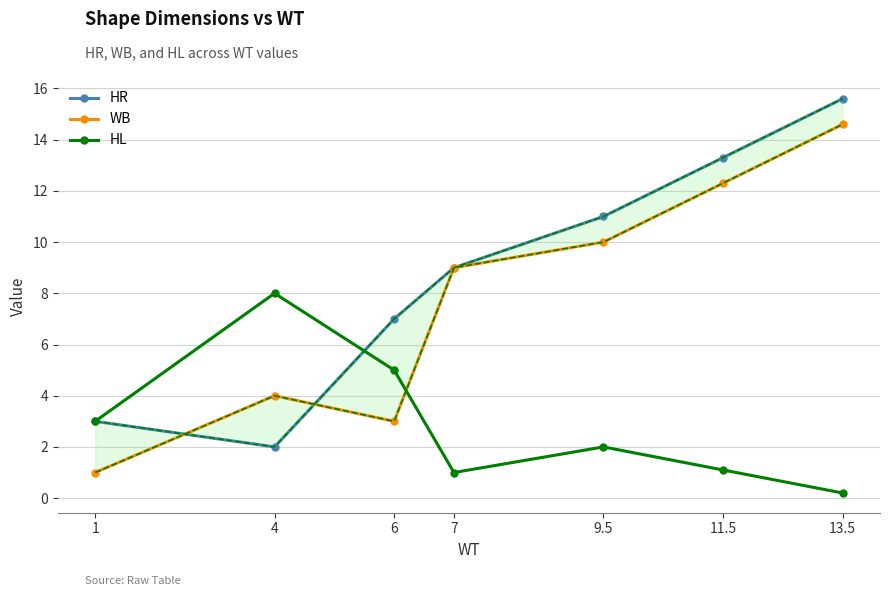

What is the average value of the WB series?

7.7